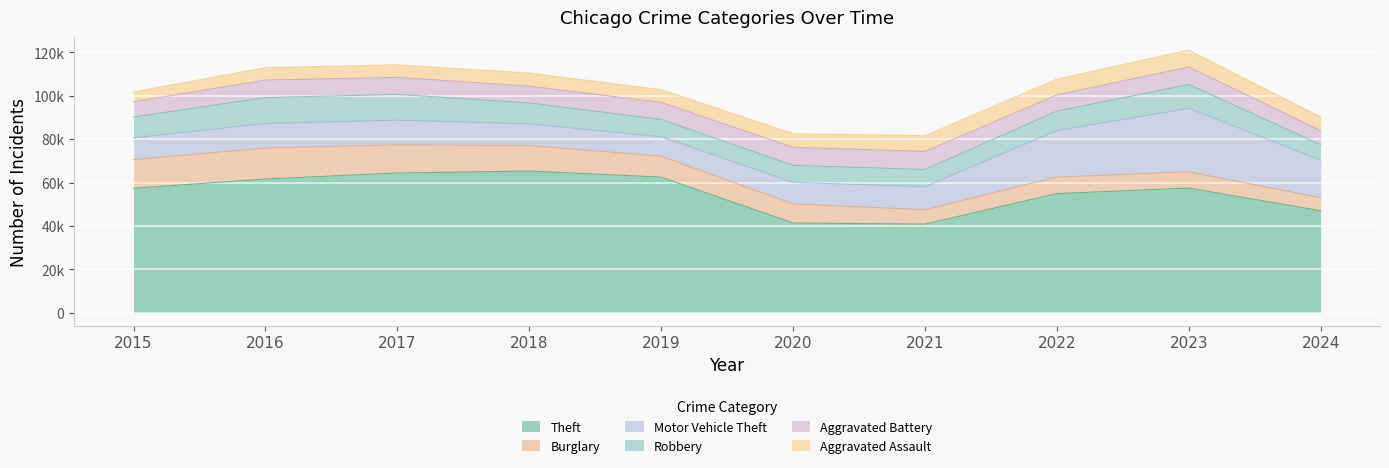

At which category is the sum across all series the highest?

2023